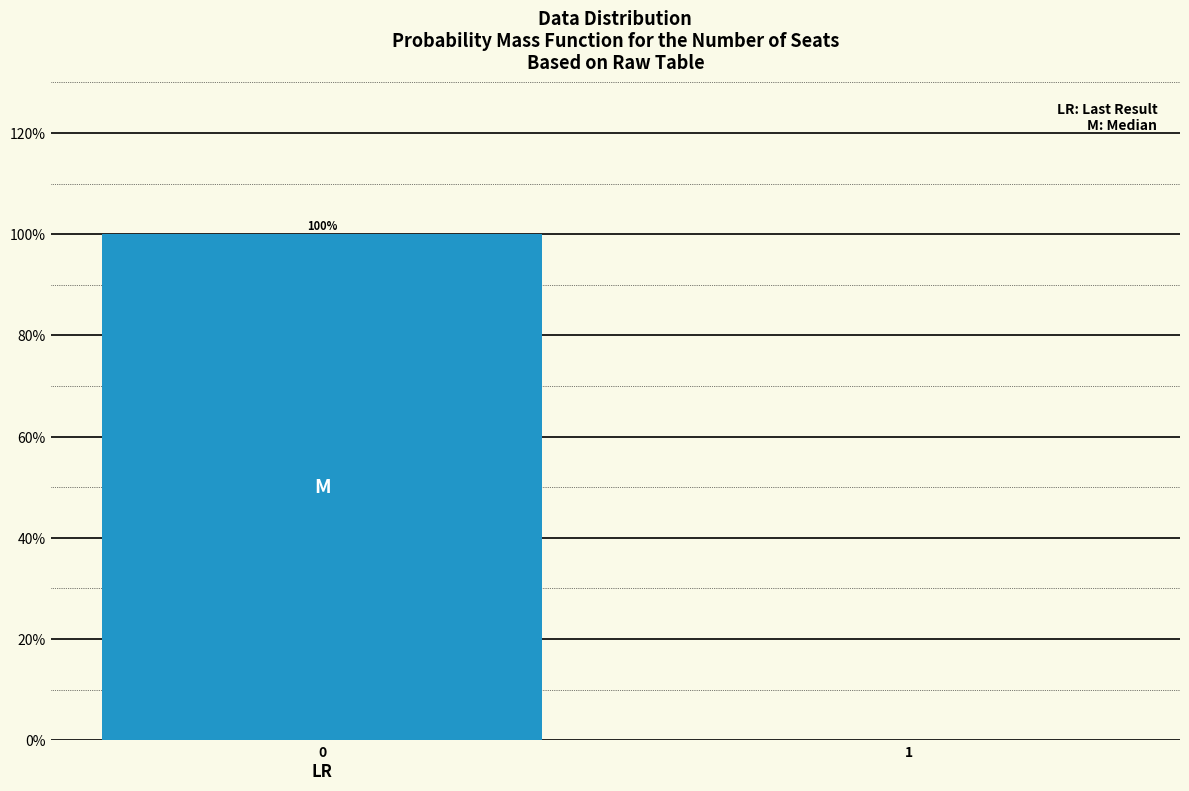

Reading left to right, list all the values displayed in this chart.

0=100	1=0